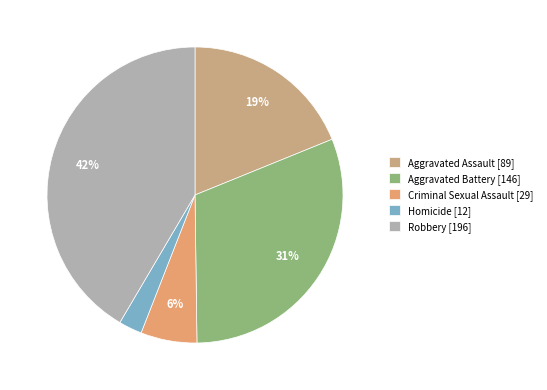

To the nearest percent, what percentage of the pie is Robbery?

42%